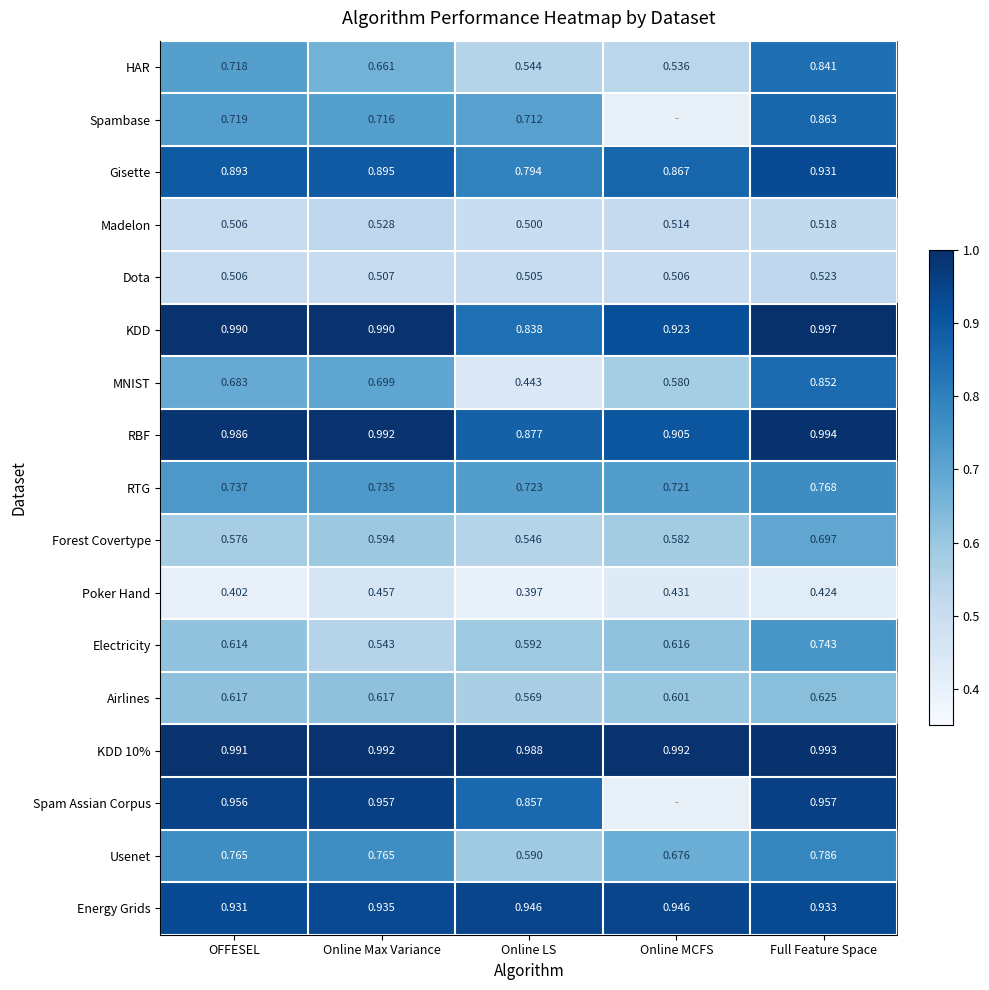

Rank the categories by Poker Hand value from lowest to highest.

Online LS, OFFESEL, Full Feature Space, Online MCFS, Online Max Variance